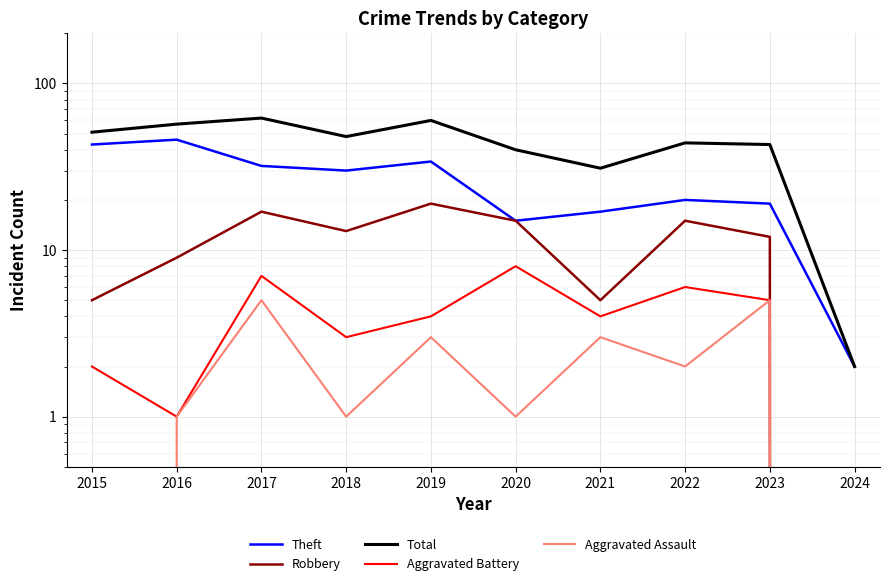

List the labels in order of Total value, largest first.

2017, 2019, 2016, 2015, 2018, 2022, 2023, 2020, 2021, 2024